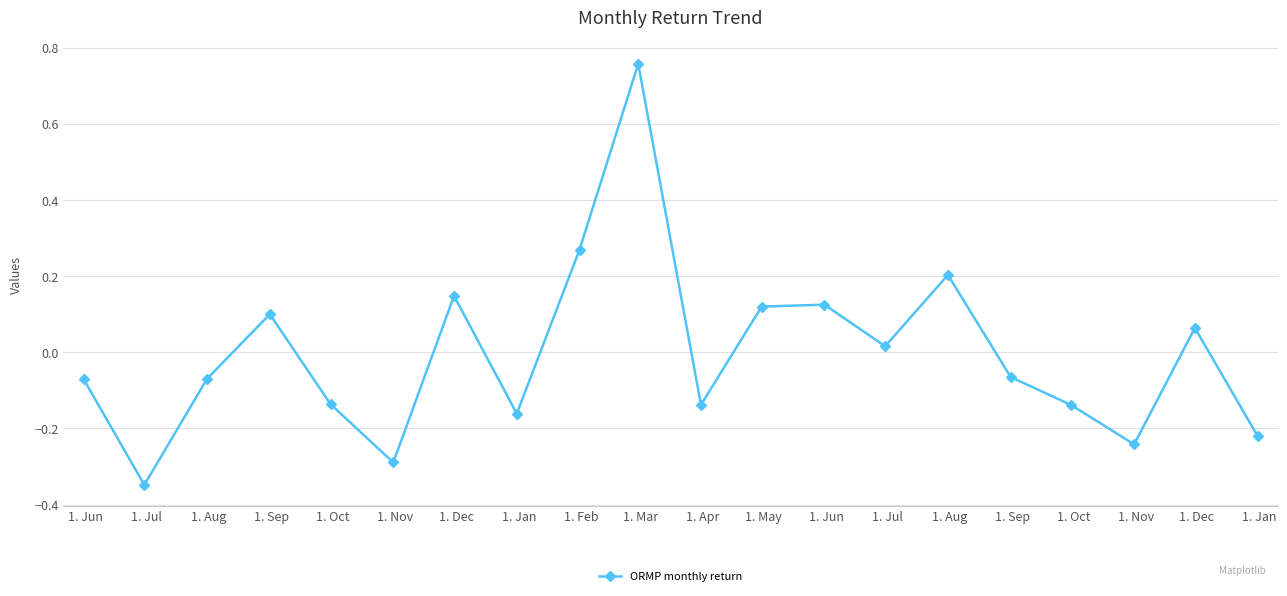

How many interior local valleys (lower than both neighbors) does the data have?

6